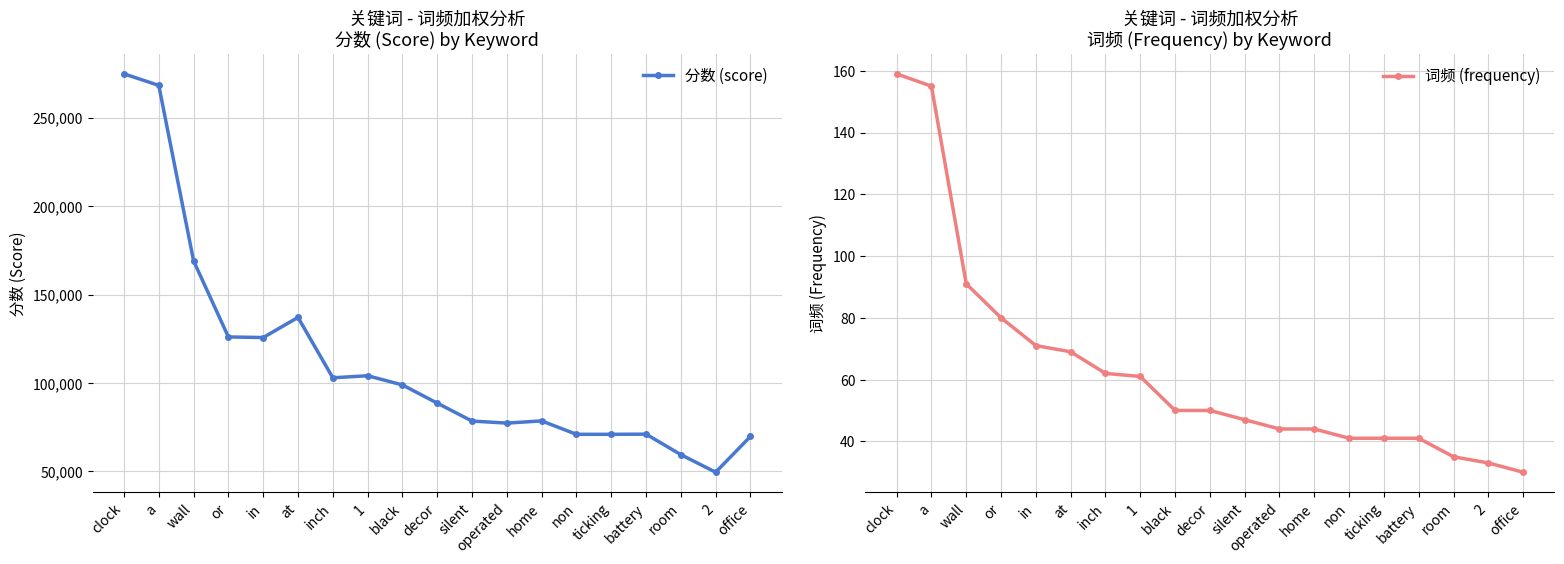

List the series in order of their overall mean, lowest first.

词频 (frequency), 分数 (score)